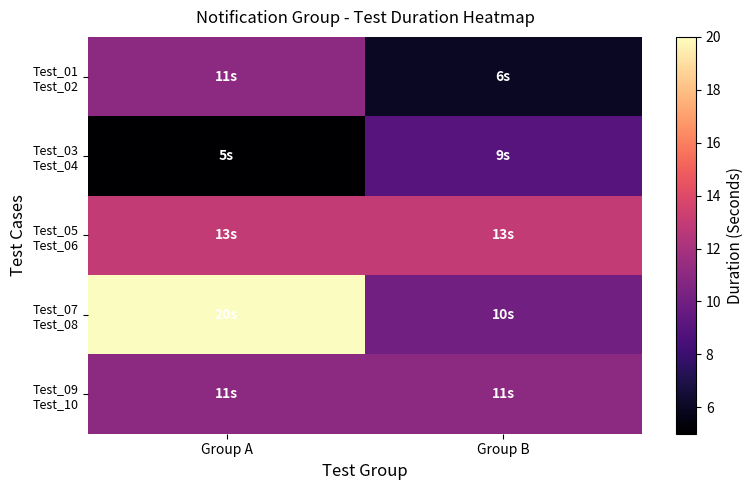

At Group A, list the series in order from smallest to largest.

Test_03 Test_04, Test_01 Test_02, Test_09 Test_10, Test_05 Test_06, Test_07 Test_08